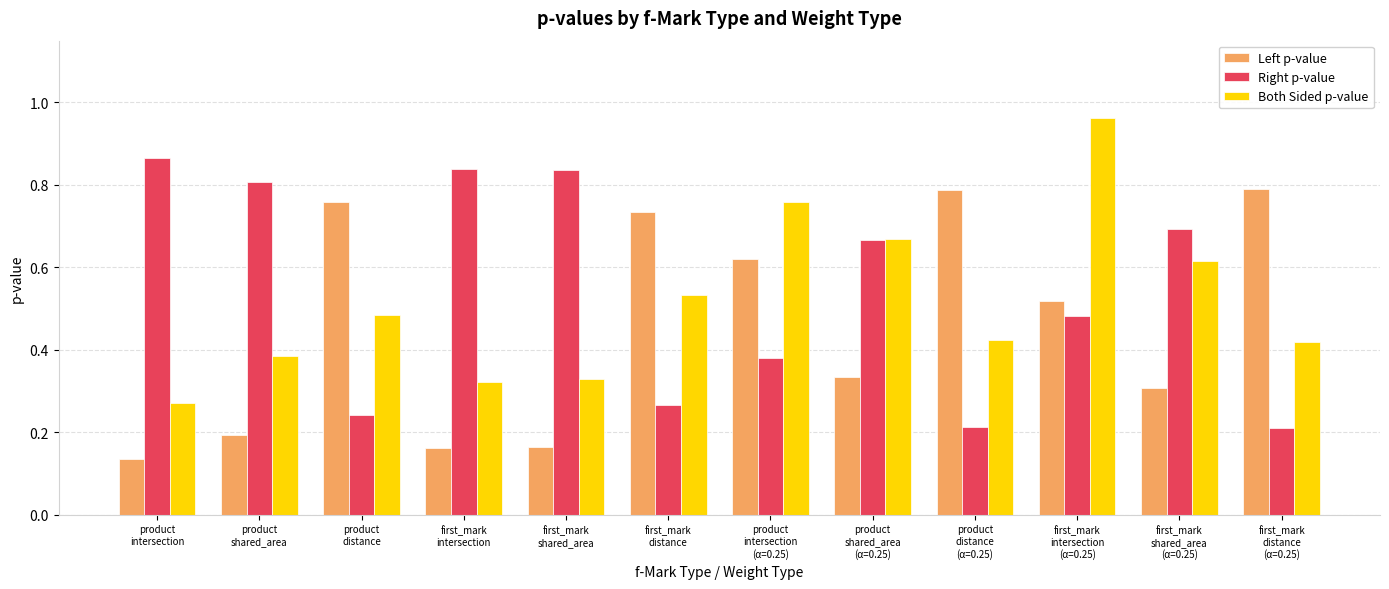

True or false: Both Sided p-value has a value of 0.5 at first_mark
intersection.

False